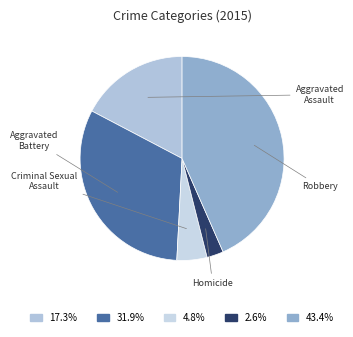

What percentage is NOT represented by Homicide?

97.4%